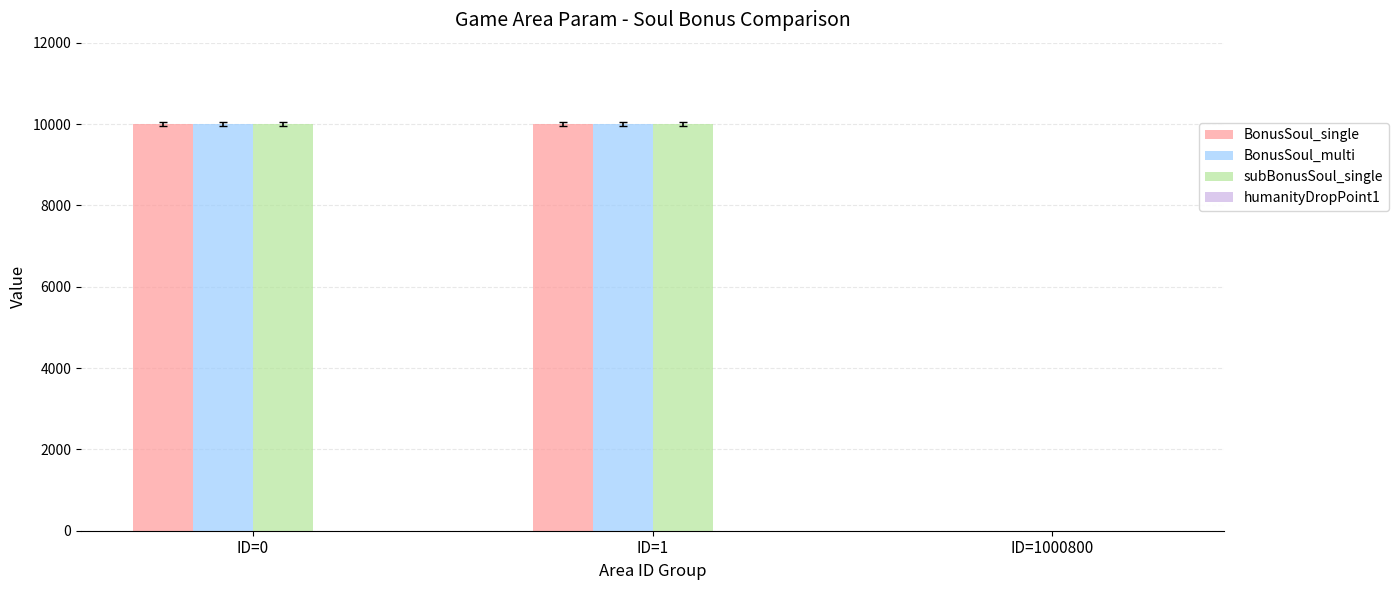

Is it true that subBonusSoul_single equals 5982 at ID=0?

False